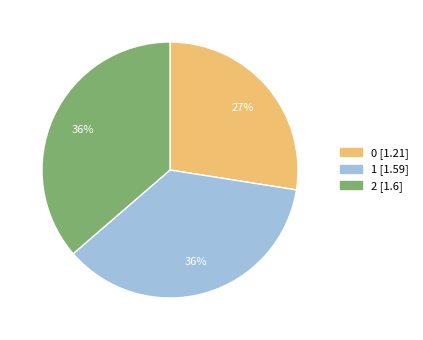

The 2 slice represents 36% of the pie. True or false?

True